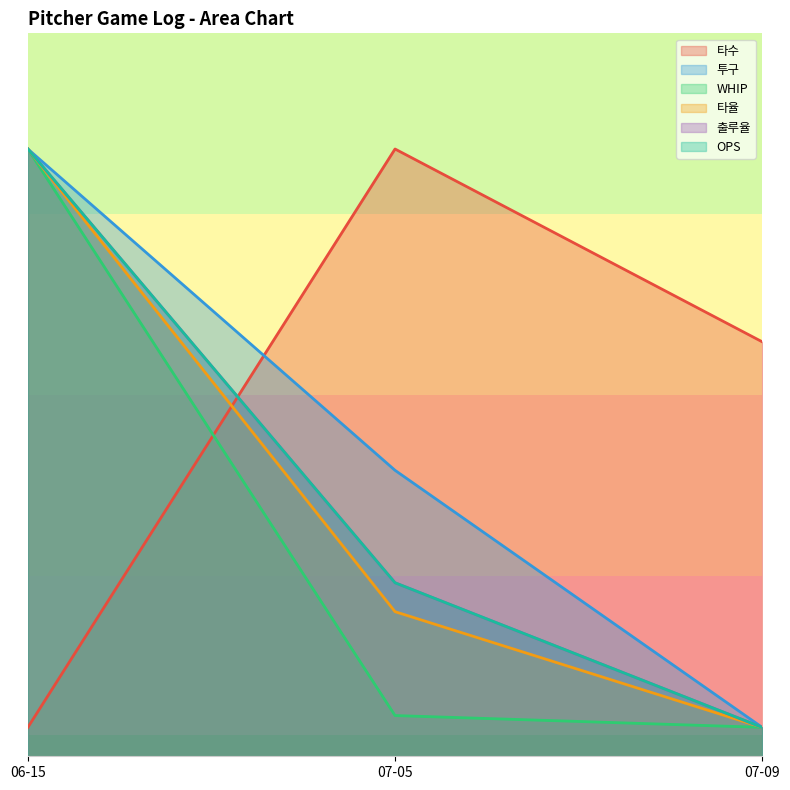

At which label does WHIP reach its peak?

06-15